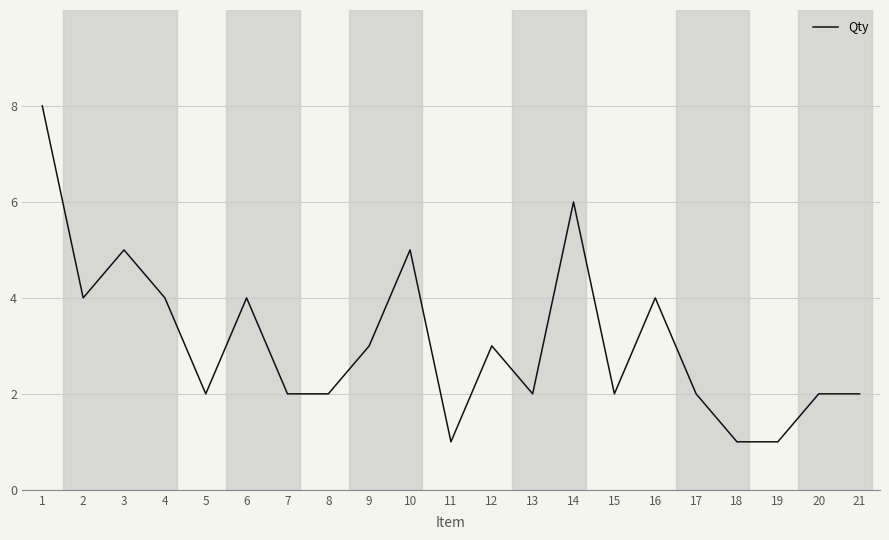

Where is the first local maximum?

3